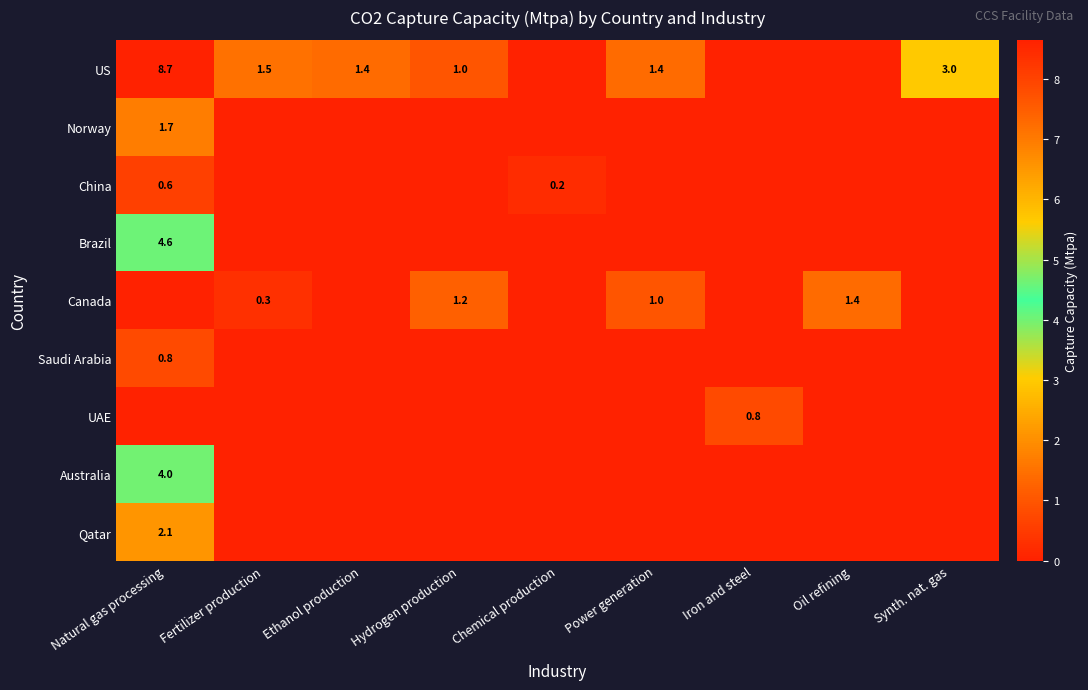

What is the sum of the US values at Synth. nat. gas and Ethanol production?

4.4